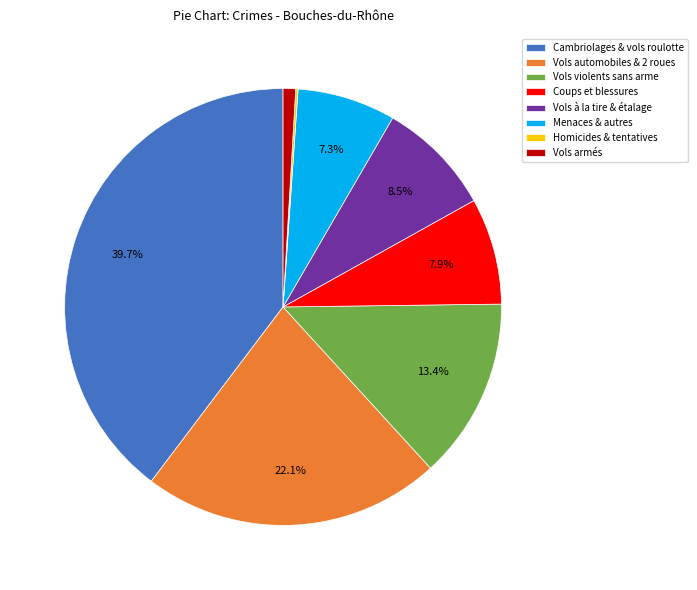

Which has a higher value, Vols automobiles & 2 roues or Vols à la tire & étalage?

Vols automobiles & 2 roues